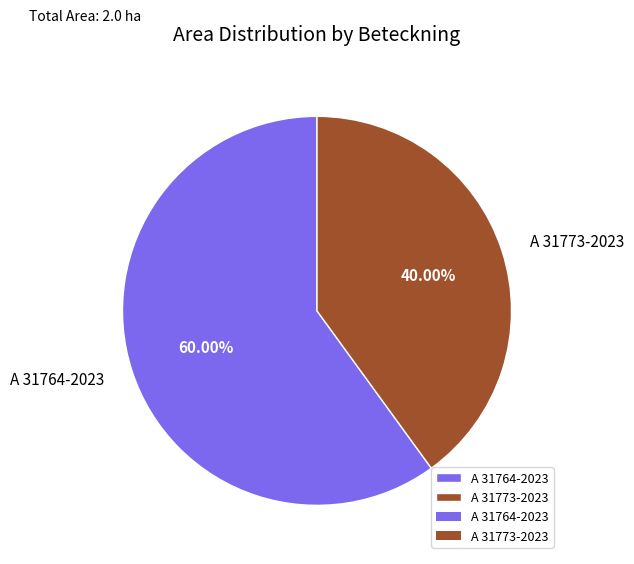

The A 31764-2023 slice represents 60% of the pie. True or false?

True